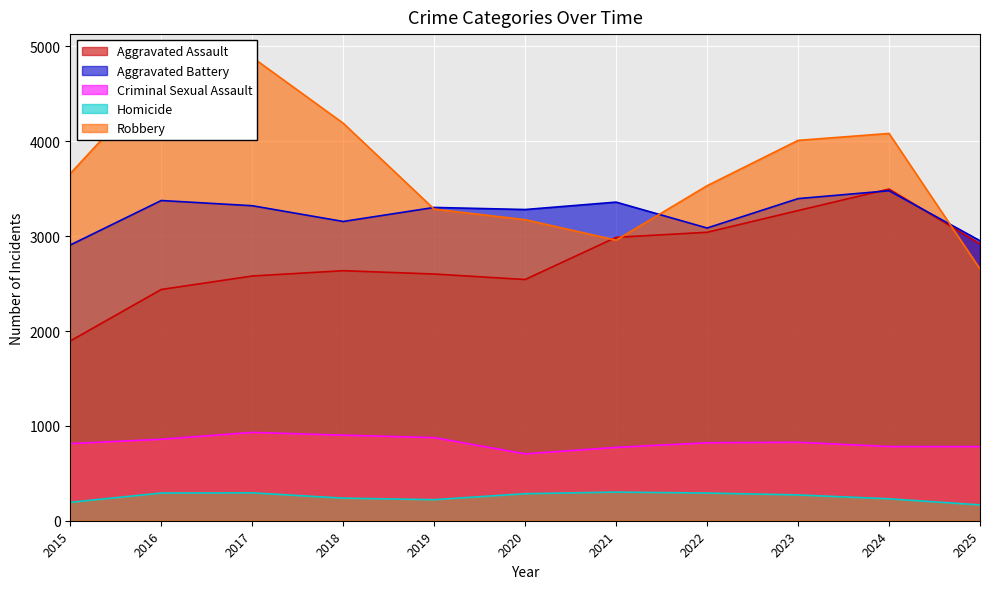

Which category has the highest value in the Robbery series?

2017